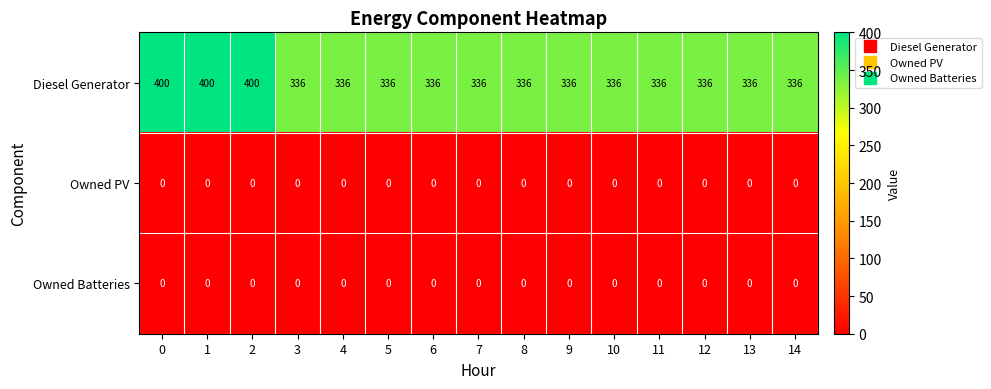

What is the total value across all series at 4?

336